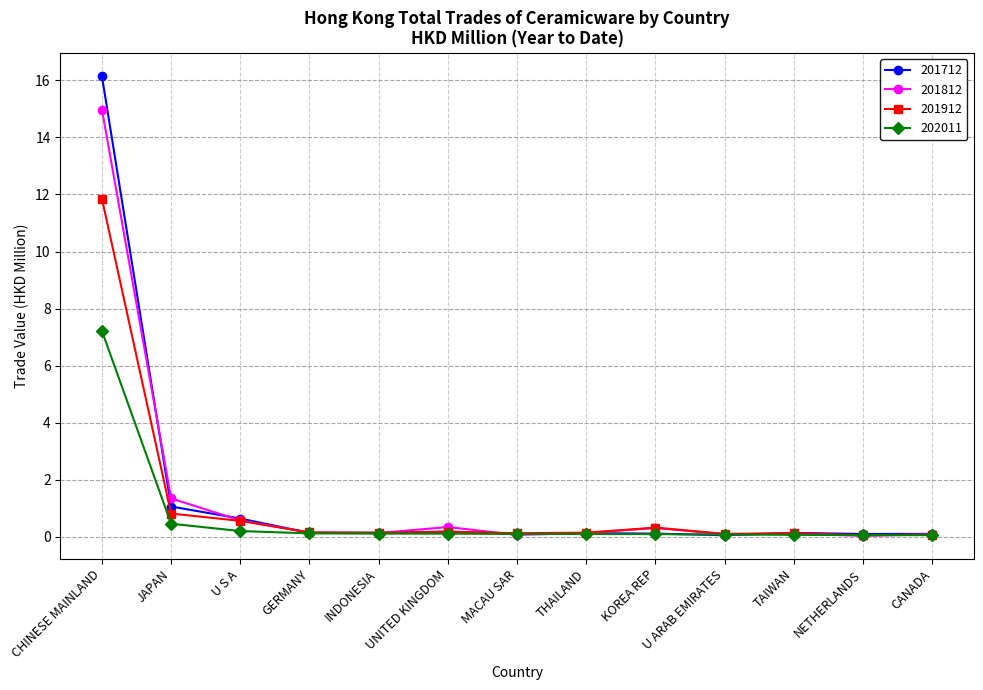

Which series has the largest range (max minus min)?

201712